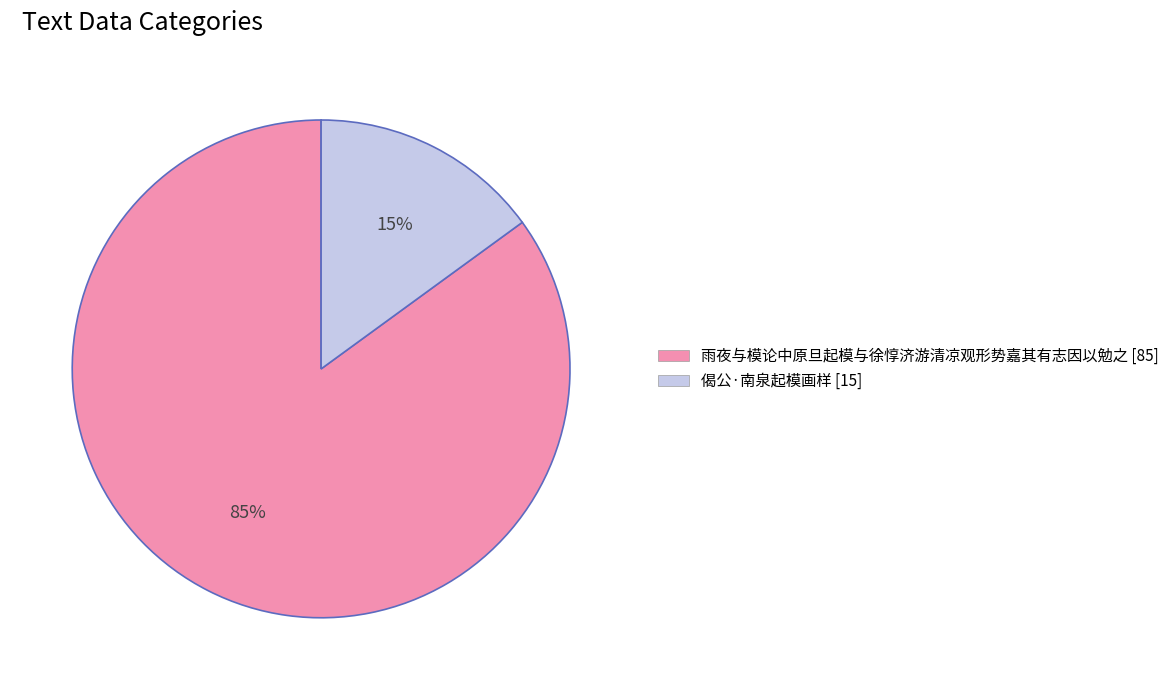

Between 偈公·南泉起模画样 and 雨夜与模论中原旦起模与徐惇济游清凉观形势嘉其有志因以勉之, which is larger?

雨夜与模论中原旦起模与徐惇济游清凉观形势嘉其有志因以勉之